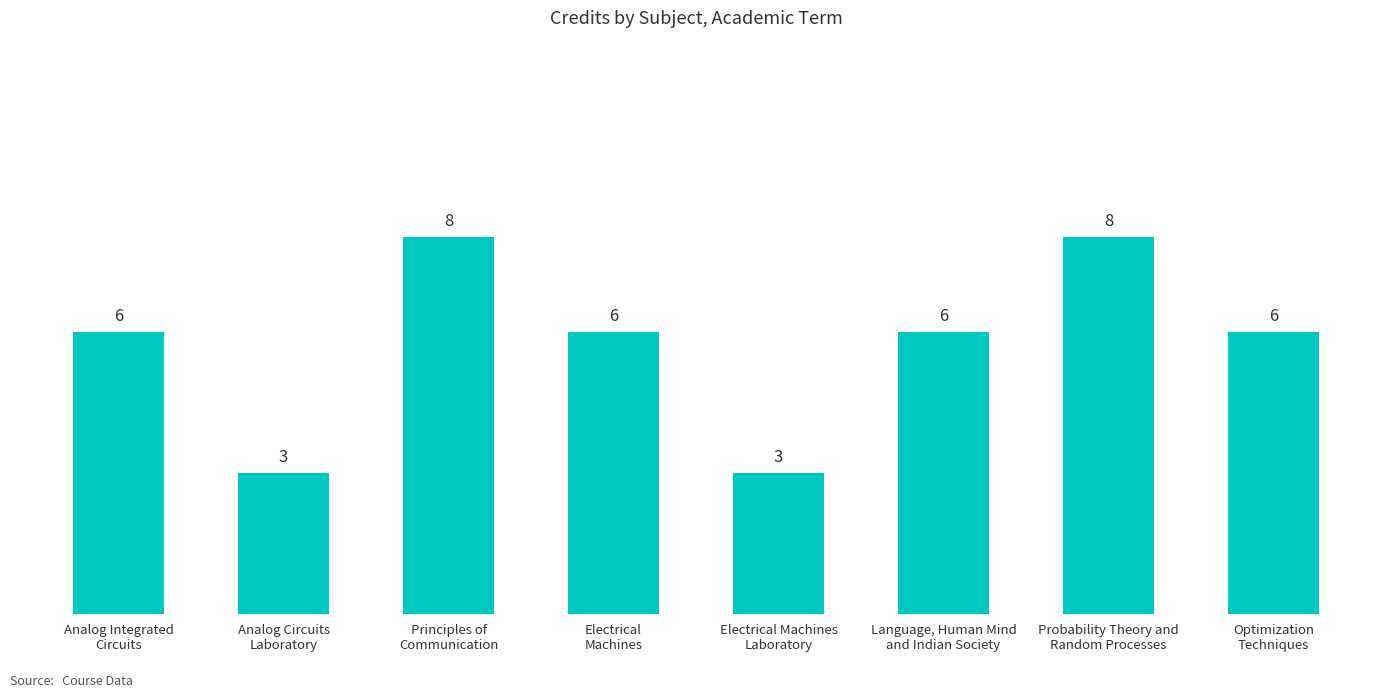

What is the difference between the second highest and minimum values?

5